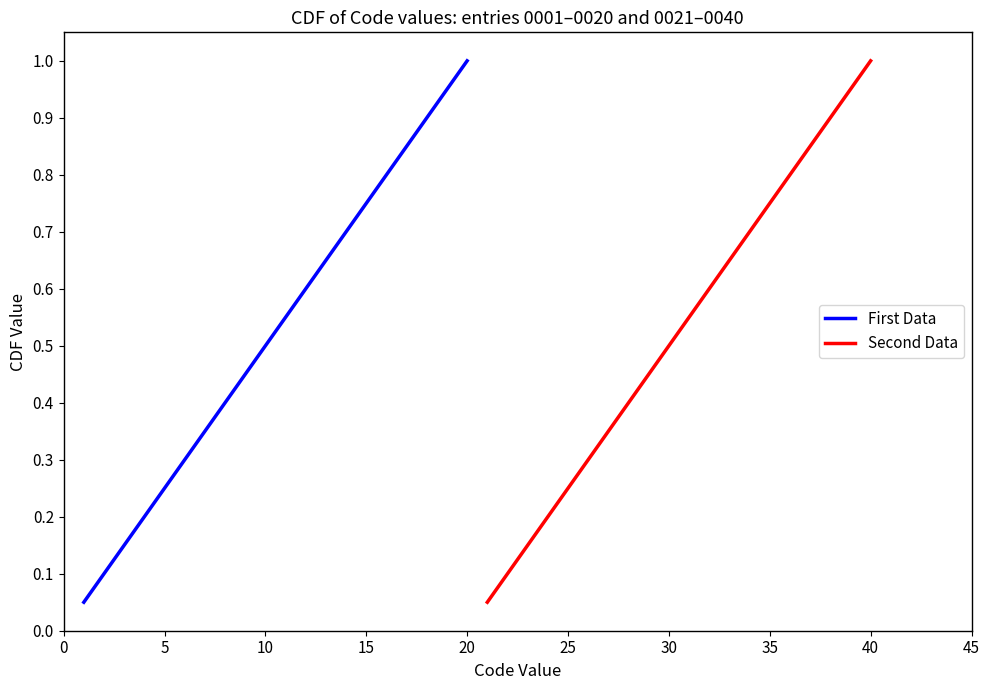

True or false: First Data and Second Data cross at least once.

False